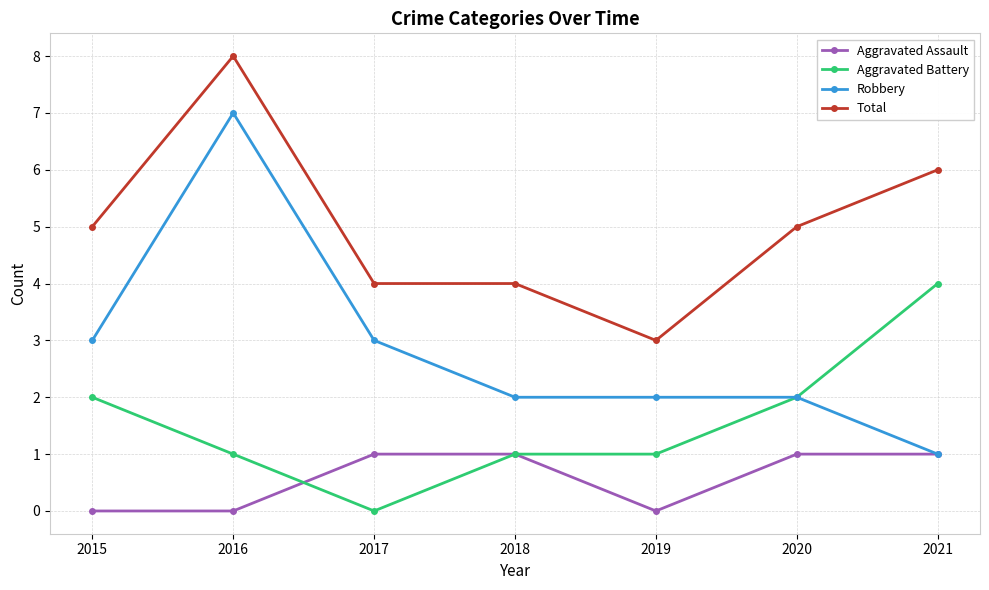

What is the highest value of the Aggravated Battery series?

4